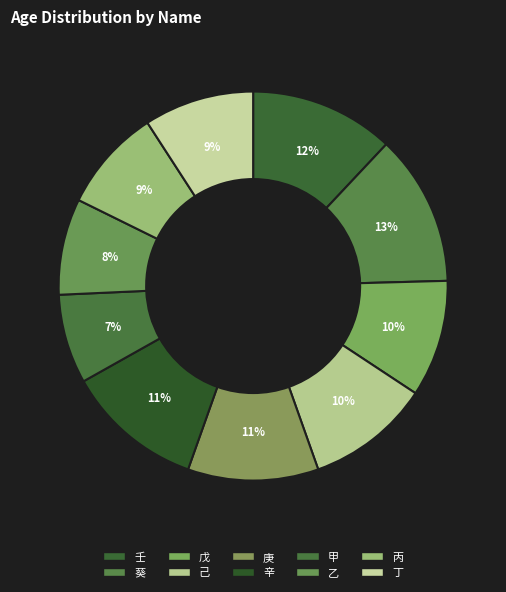

Which has a higher value, 甲 or 丙?

丙